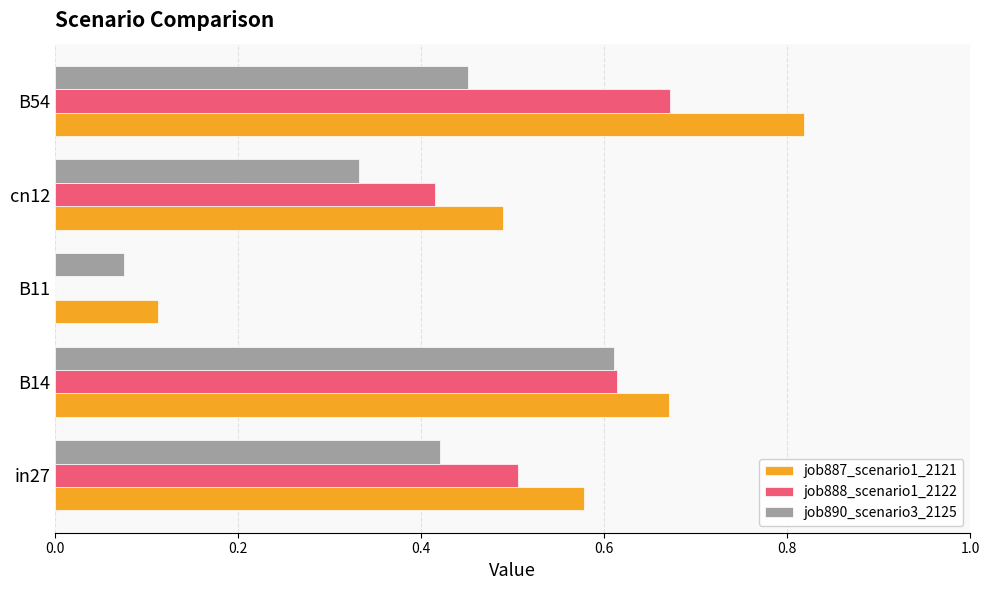

What is the total value across all series at B54?

1.9